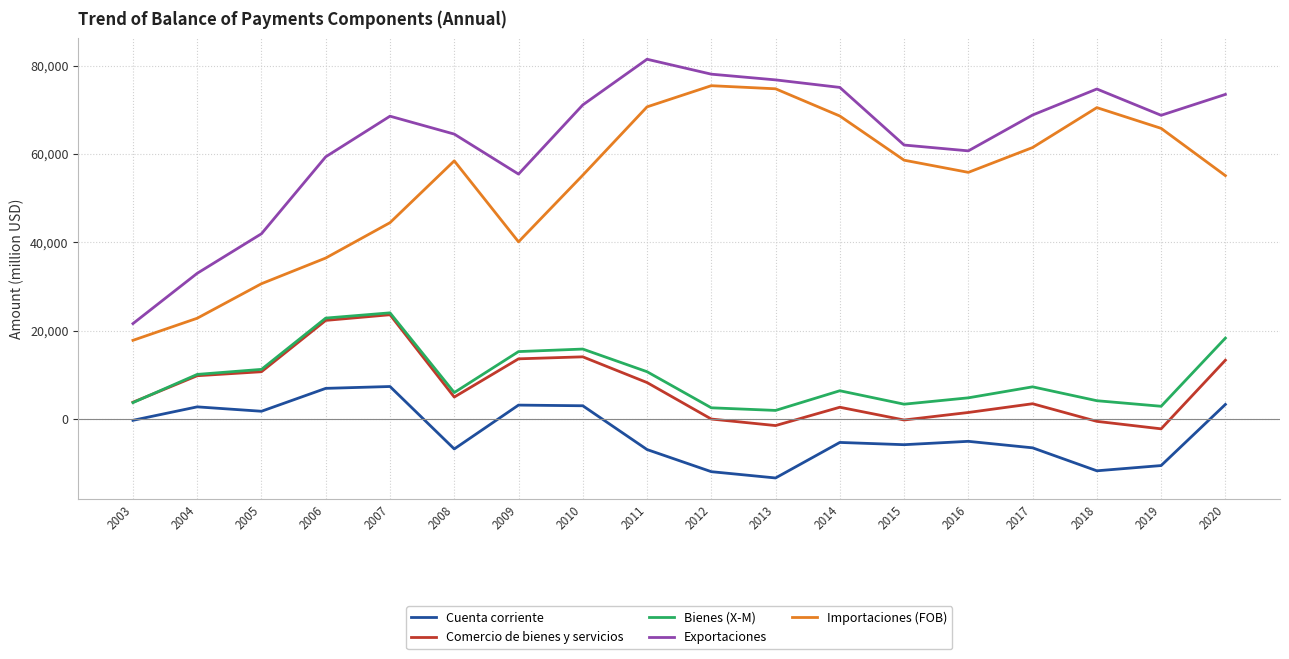

Which category has the highest value across all series?

2011